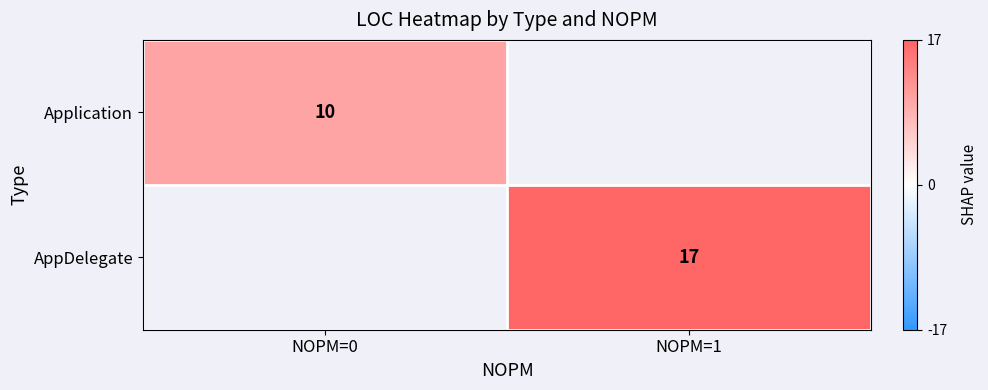

True or false: AppDelegate has a value of 6 at NOPM=1.

False